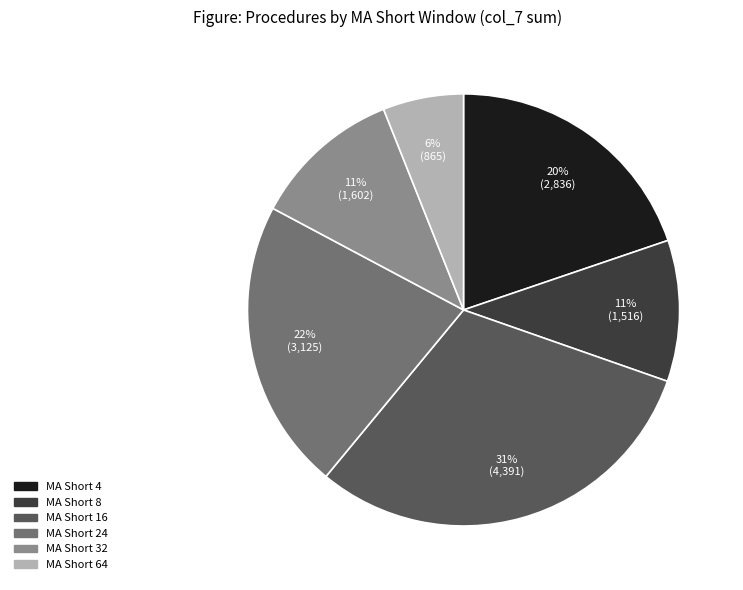

Is there a majority slice in this chart?

No